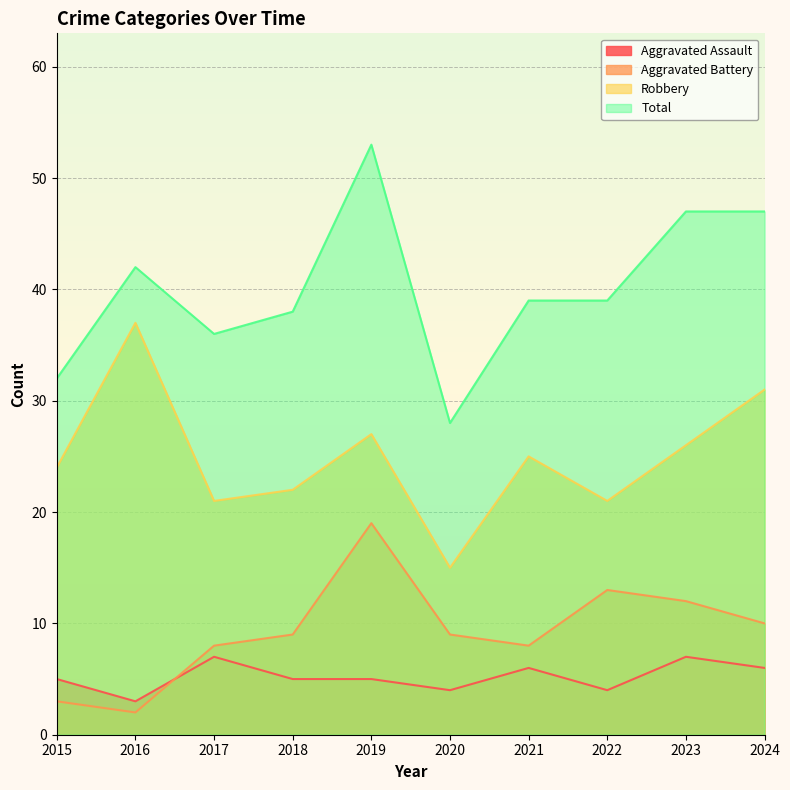

Reading left to right, what are all the values shown in this chart?

Aggravated Assault: 2015=5	2016=3	2017=7	2018=5	2019=5	2020=4	2021=6	2022=4	2023=7	2024=6
Aggravated Battery: 2015=3	2016=2	2017=8	2018=9	2019=19	2020=9	2021=8	2022=13	2023=12	2024=10
Robbery: 2015=24	2016=37	2017=21	2018=22	2019=27	2020=15	2021=25	2022=21	2023=26	2024=31
Total: 2015=32	2016=42	2017=36	2018=38	2019=53	2020=28	2021=39	2022=39	2023=47	2024=47